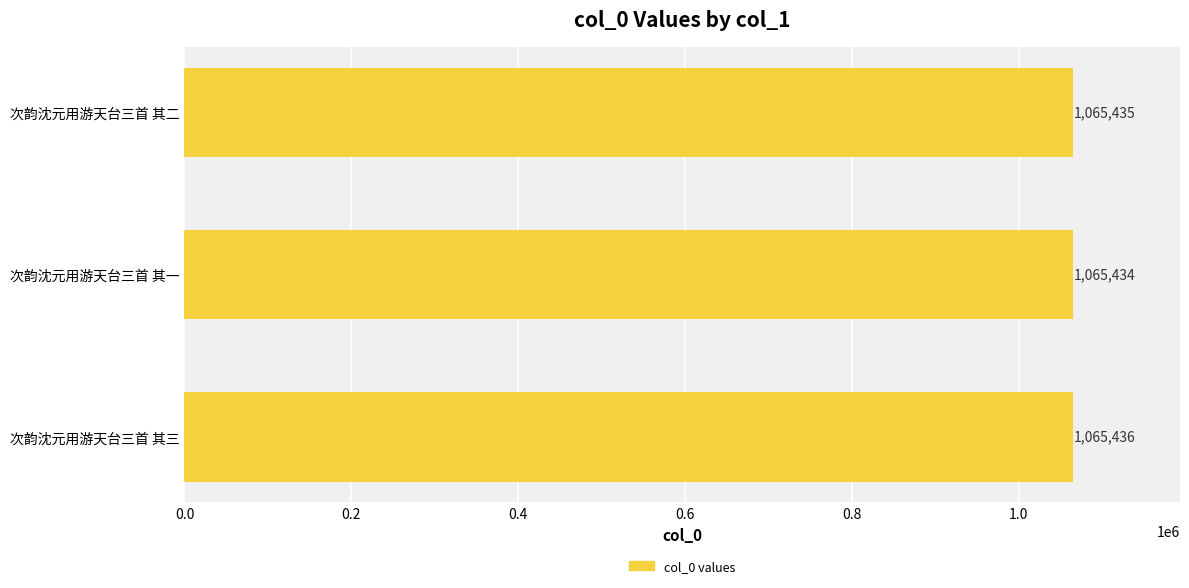

How many values are between 1065434 and 1065436?

3